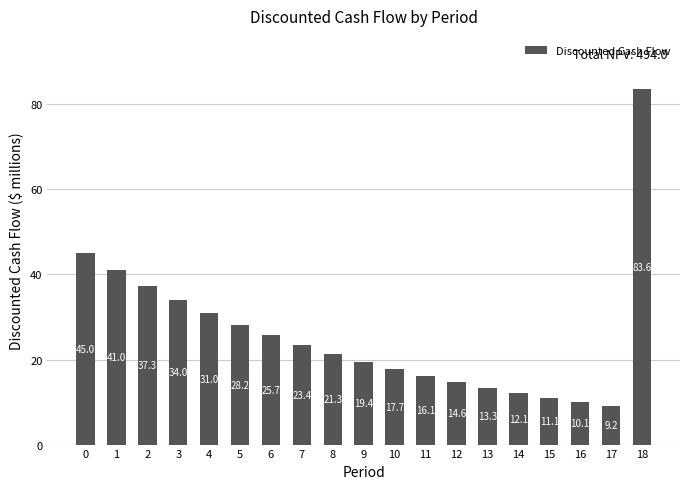

What is the value of the 2nd bar from the left?

41.0